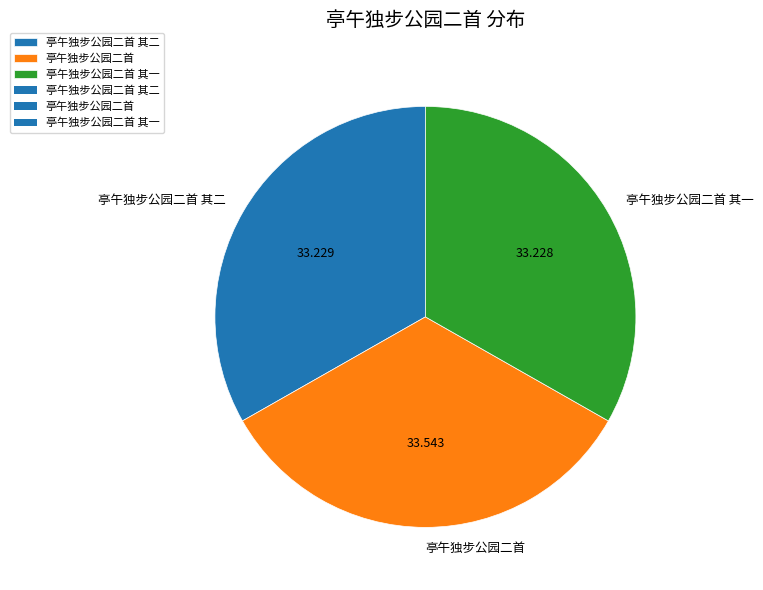

Count the number of slices in the pie.

3